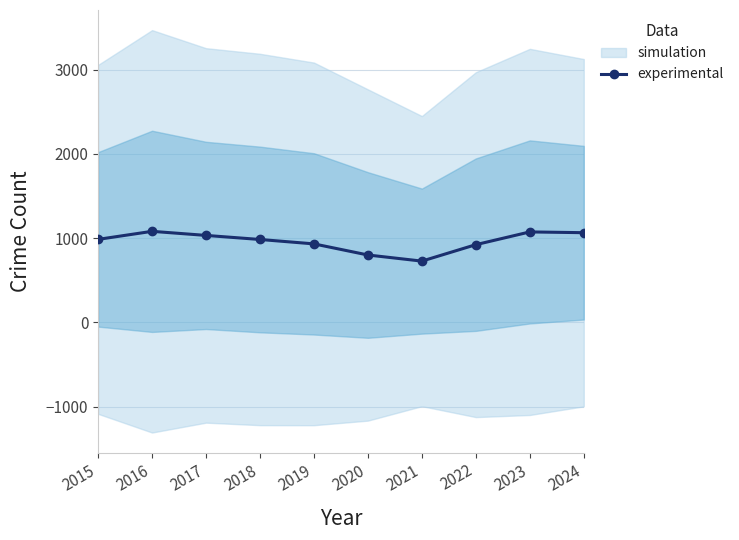

True or false: there are more than 0 points higher than both neighbors.

True